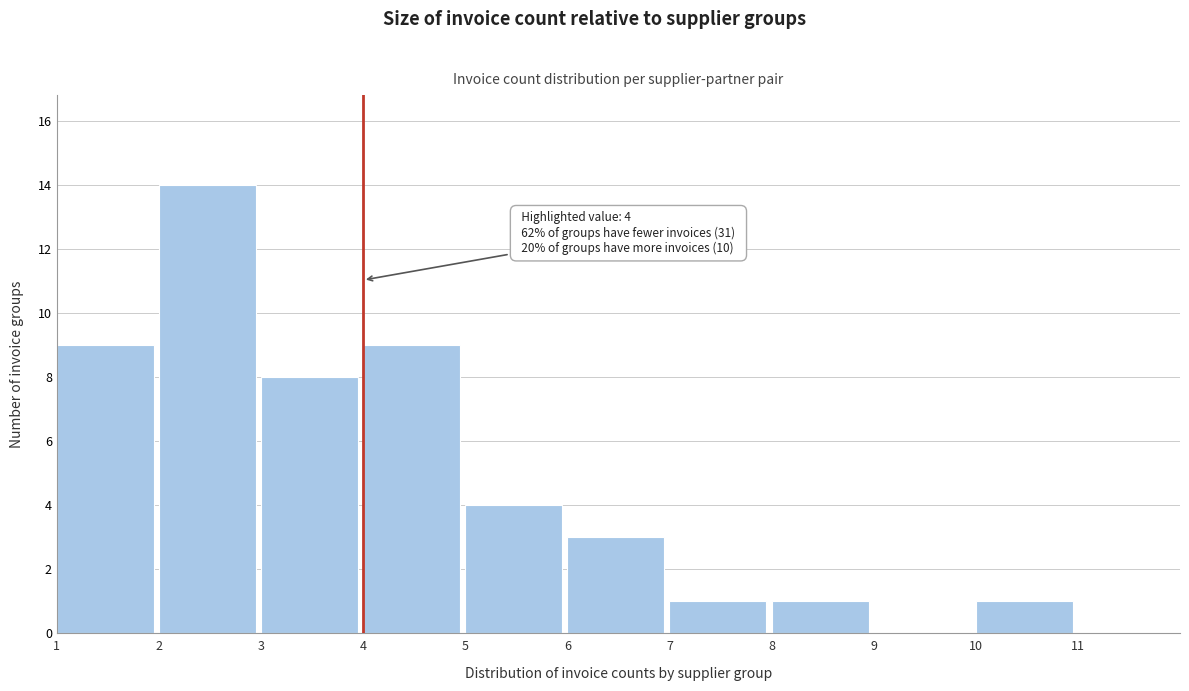

Which range on the x-axis has the tallest bar?

2 to 3